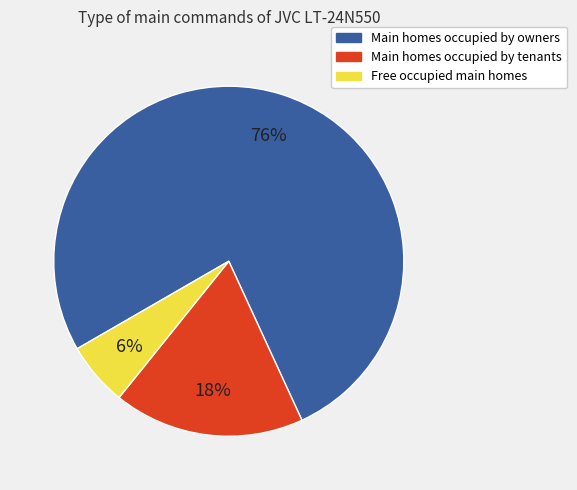

Is there any slice that represents more than half of the pie?

Yes